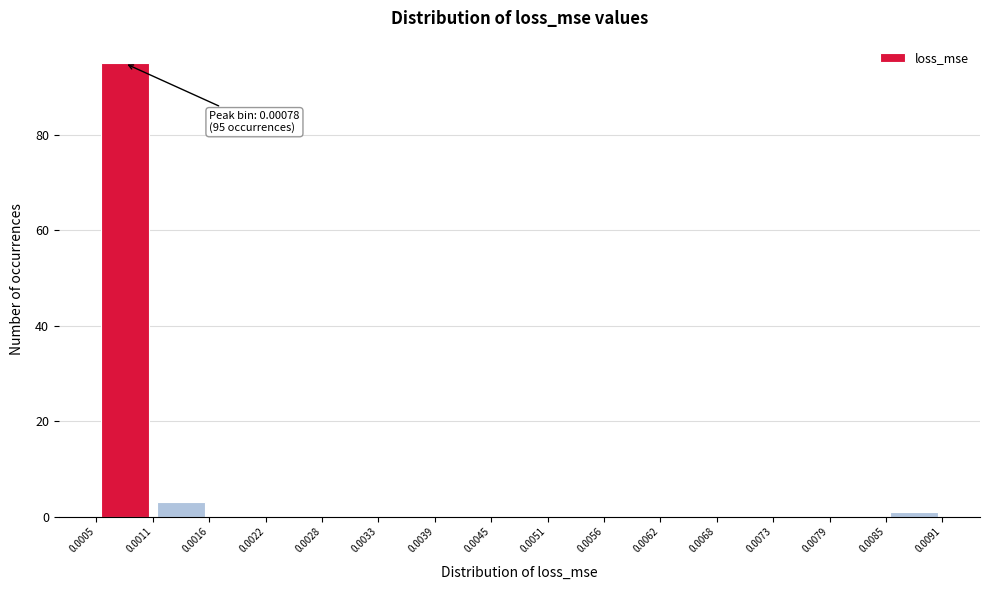

Over which range of the x-axis is the bar tallest?

0.0005 to 0.0011